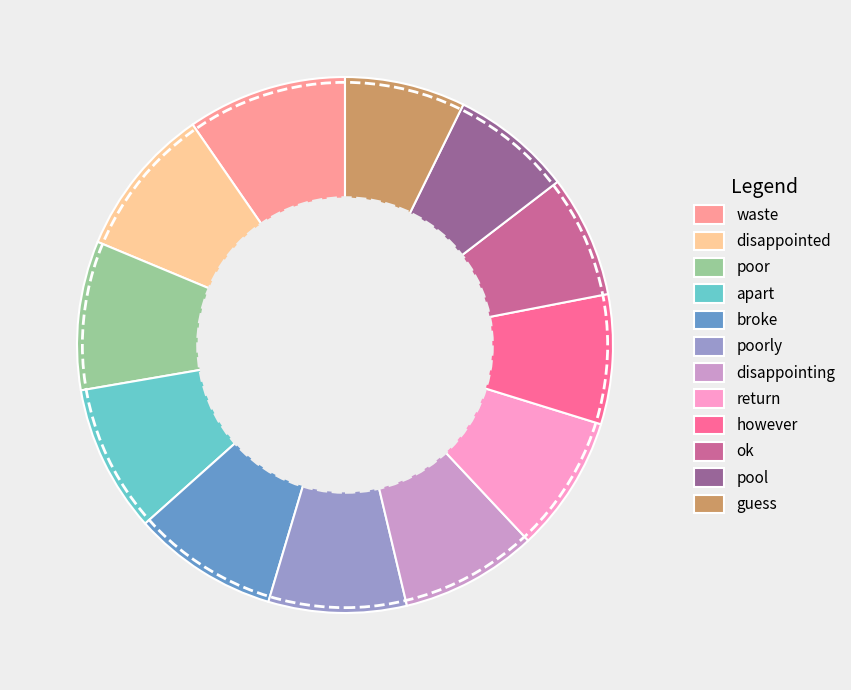

Do apart and broke together represent more than half of the pie?

No